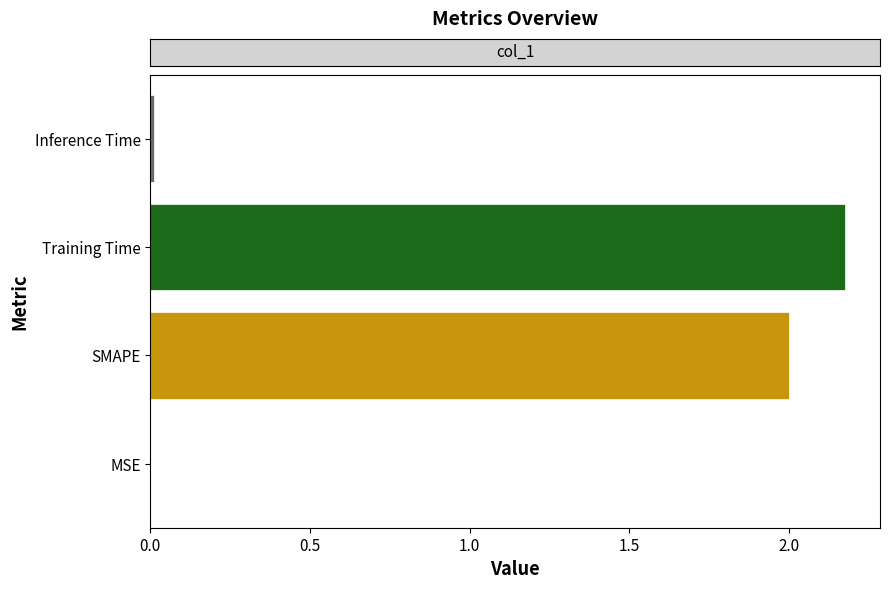

True or false: the data shows 2.0 at SMAPE.

True